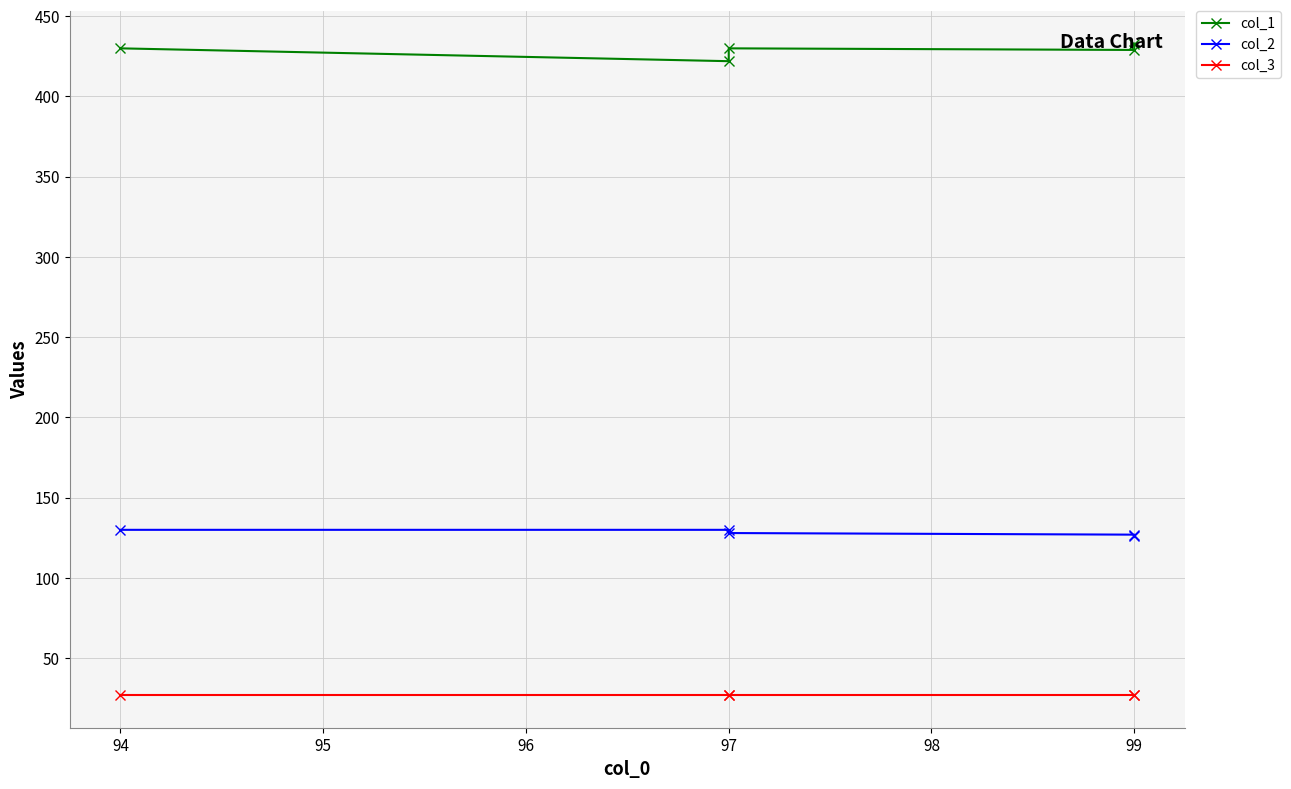

What is the approximate value of col_2 at 97?

128